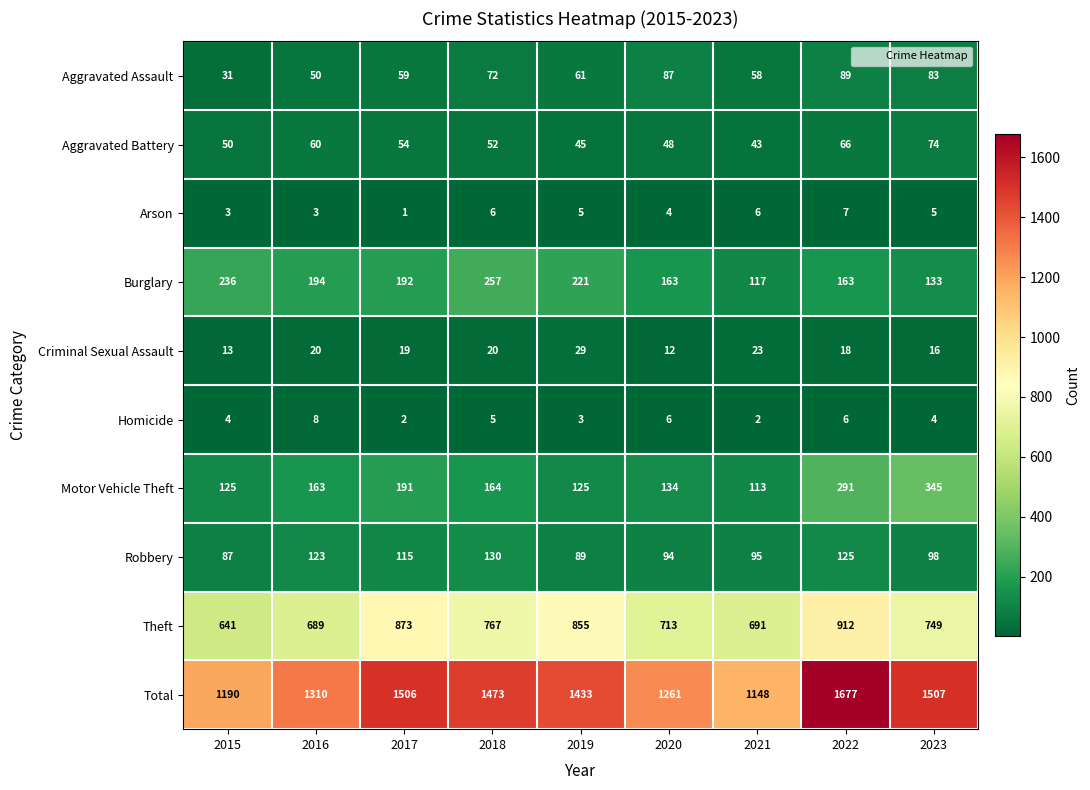

How many data points does each series have?

9